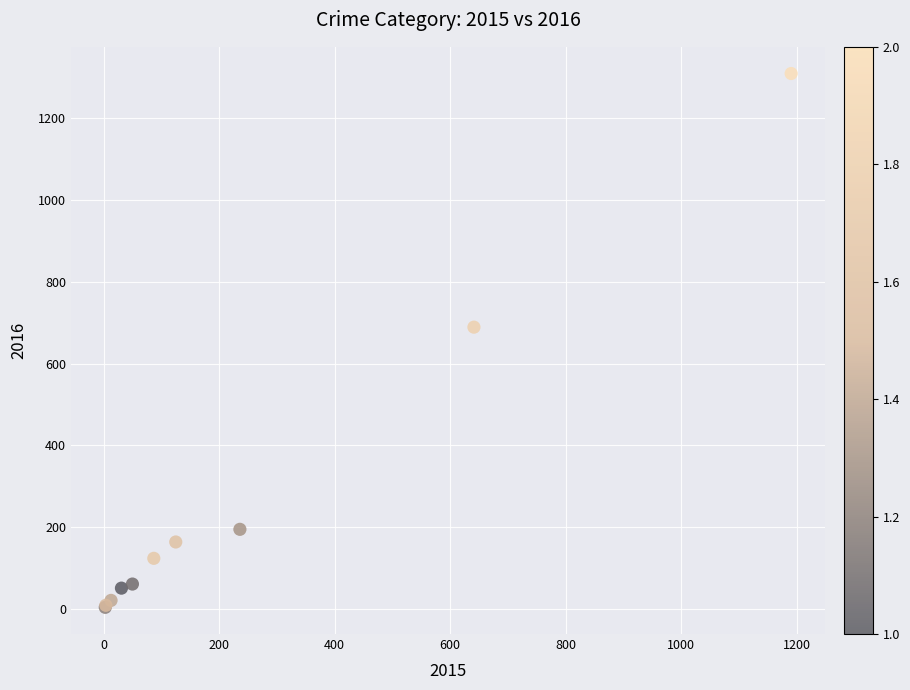

What Y value in the scatter plot is closest to 656?

689